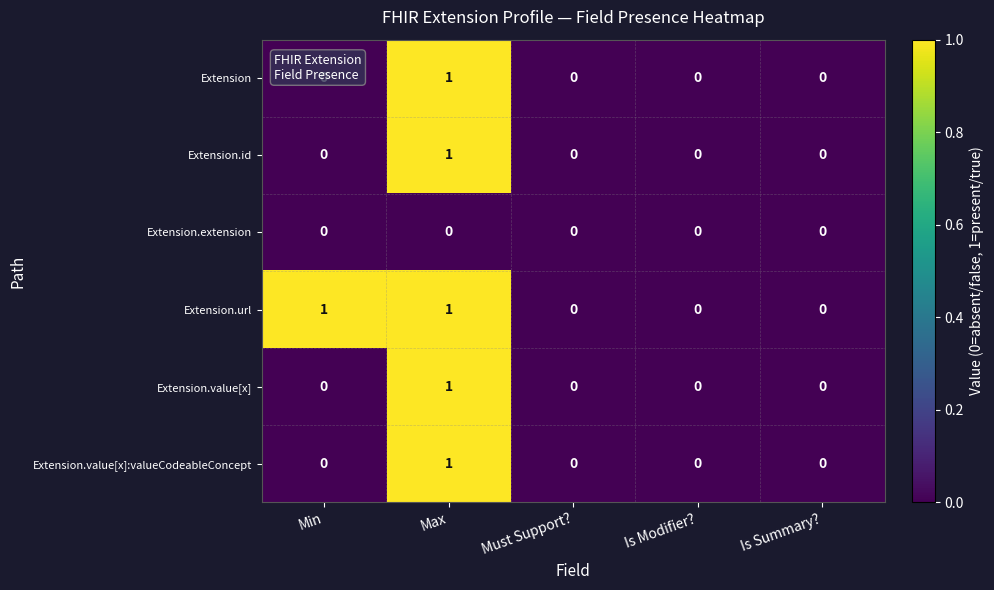

How many Extension.value[x] values are between 0 and 1?

5